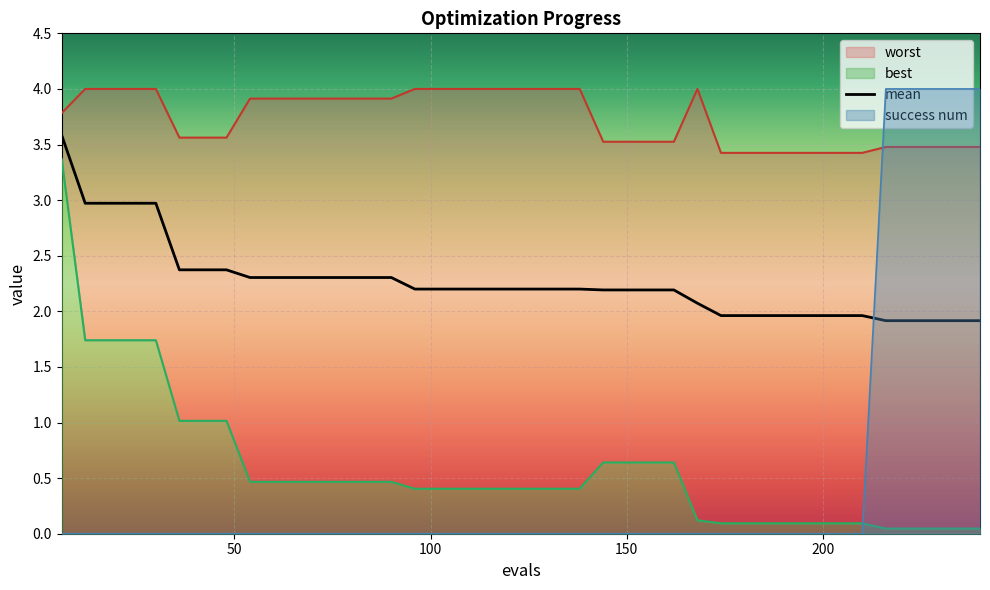

How many times do success num and mean cross each other?

1